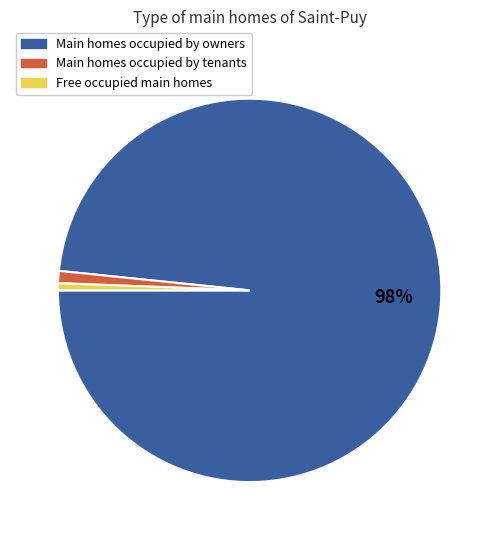

Which category has the biggest portion of the pie?

Main homes occupied by owners